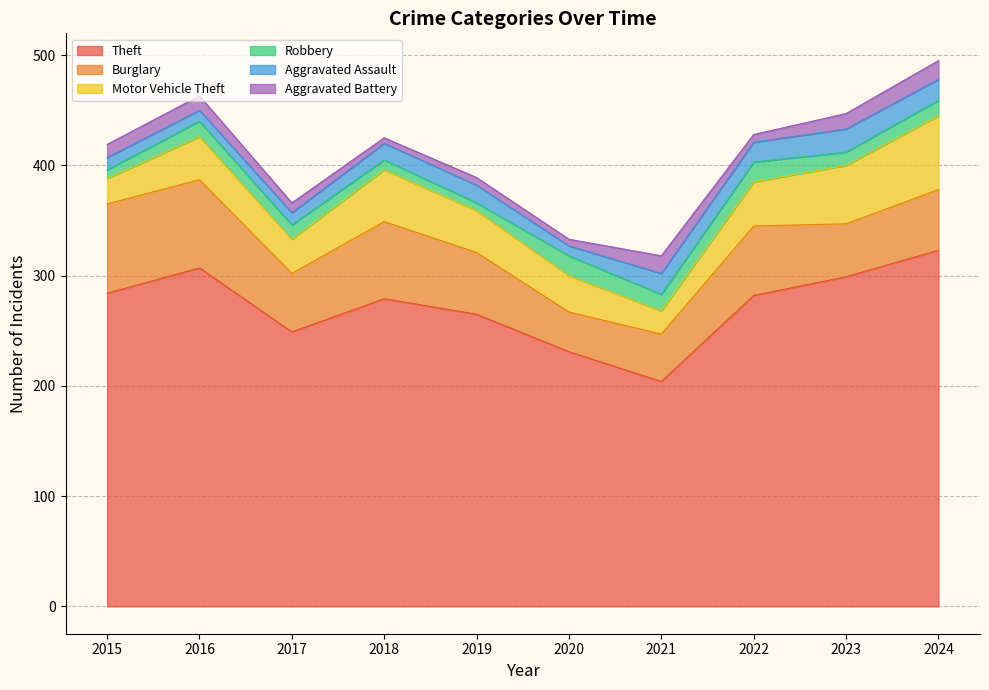

Where does the Motor Vehicle Theft series first go above 39?

2018